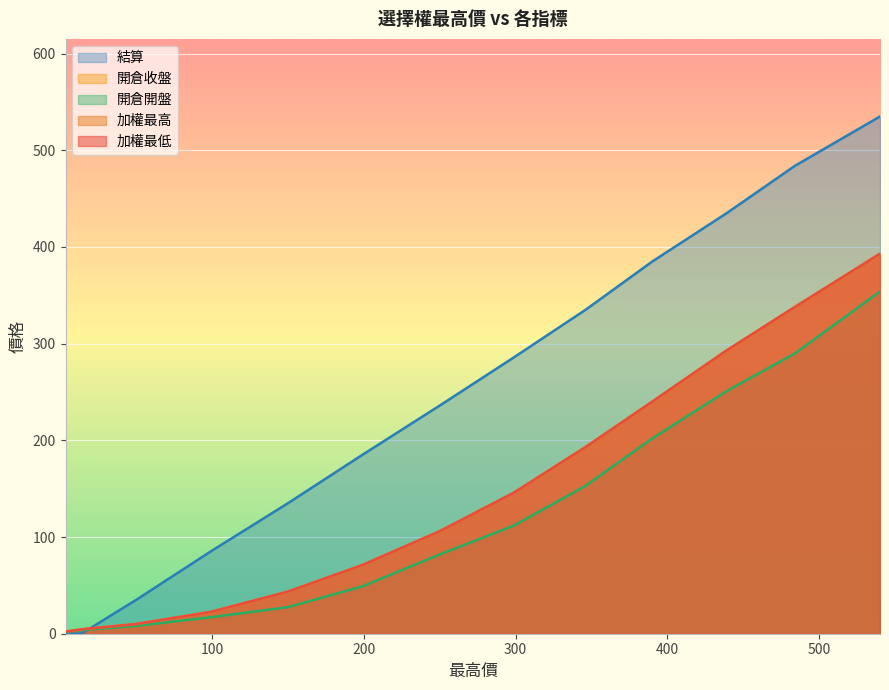

Reading right to left, list all the values displayed in this chart.

加權最低: 3.5=2.2	14=4.5	50=10.0	99=22.5	150=43.5	199=71.0	250=106.0	299=146.0	346=193.0	390=240.0	439=293.0	484=338.0	540=393.0
加權最高: 3.5=2.2	14=4.5	50=10.0	99=22.5	150=43.5	199=71.0	250=106.0	299=146.0	346=193.0	390=240.0	439=293.0	484=338.0	540=393.0
開倉收盤: 3.5=2.2	14=4.5	50=10.0	99=22.5	150=43.5	199=71.0	250=106.0	299=146.0	346=193.0	390=240.0	439=293.0	484=338.0	540=393.0
開倉開盤: 3.5=2.0	14=3.6	50=8.1	99=17.0	150=27.5	199=49.0	250=82.0	299=112.0	346=153.0	390=202.0	439=251.0	484=290.0	540=354.0
結算: 3.5=0.1	14=0.1	50=35.0	99=85.0	150=135.0	199=185.0	250=236.0	299=286.0	346=335.0	390=385.0	439=435.0	484=484.0	540=535.0